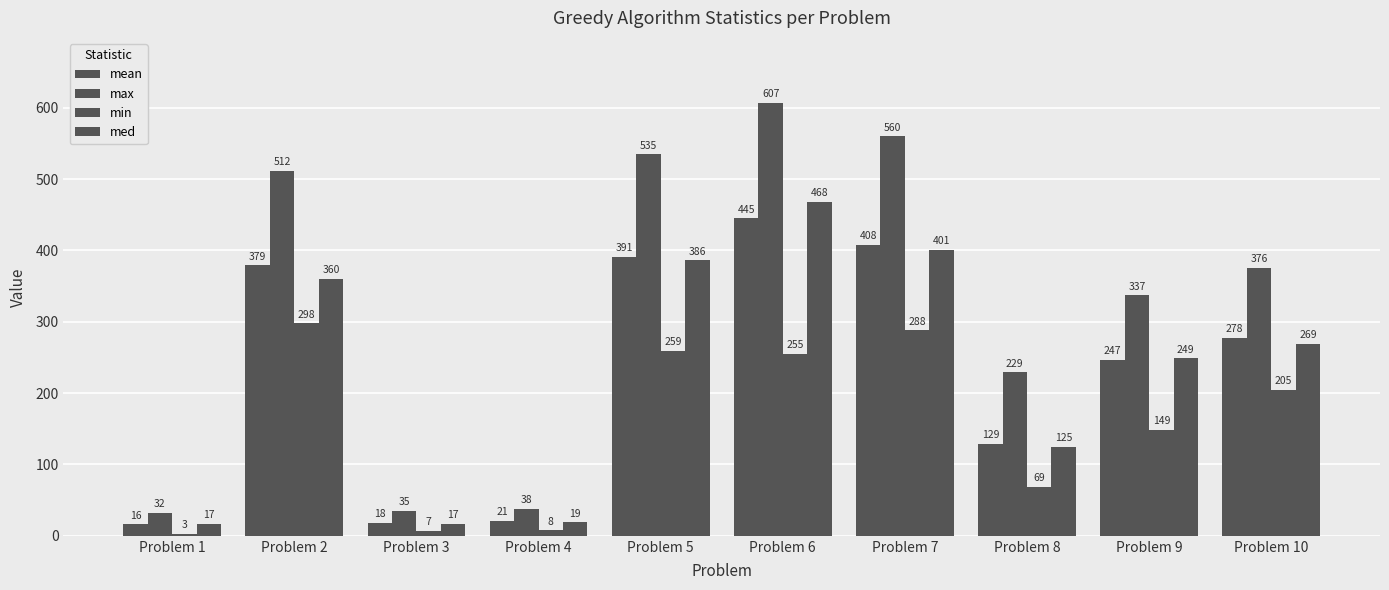

What is the difference between the highest and lowest values at Problem 3?

28